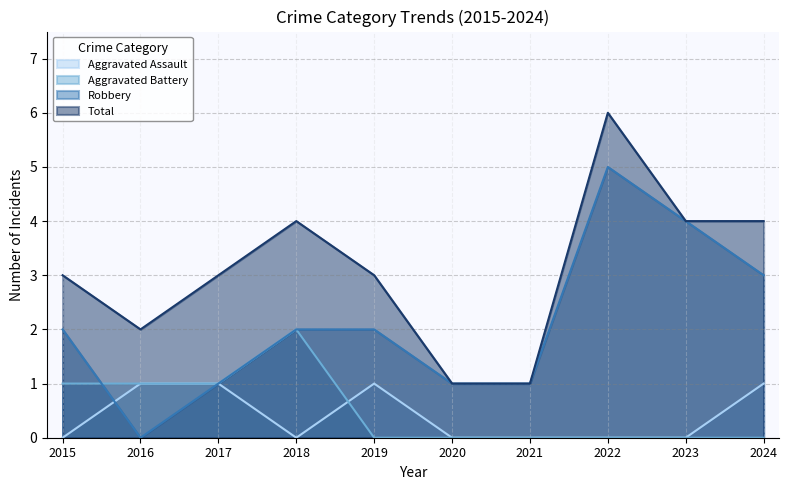

Is the value of Robbery at 2016 greater than the value of Aggravated Battery at 2024?

No